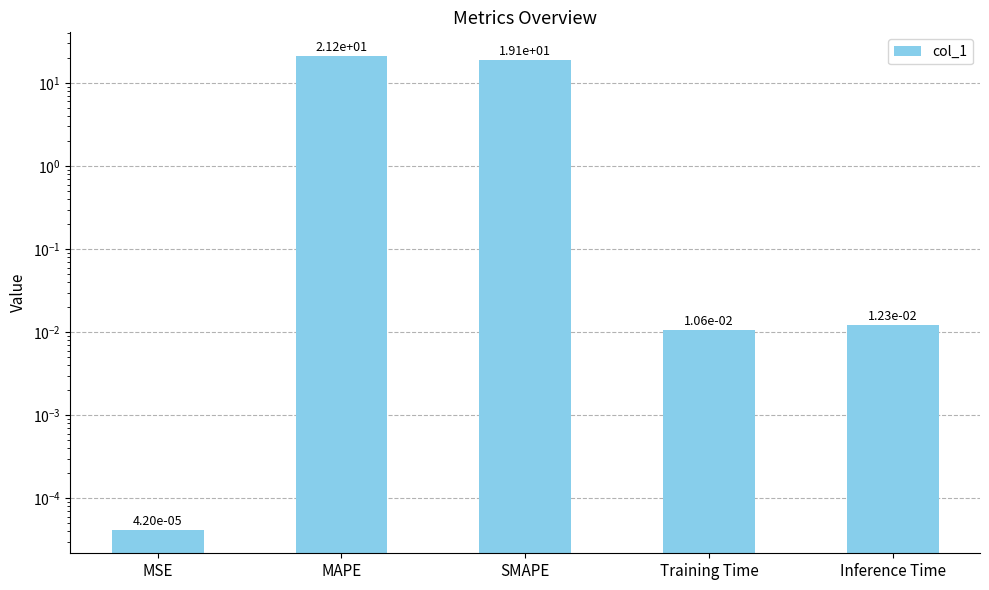

What is the change in value from MAPE to Training Time?

-21.2